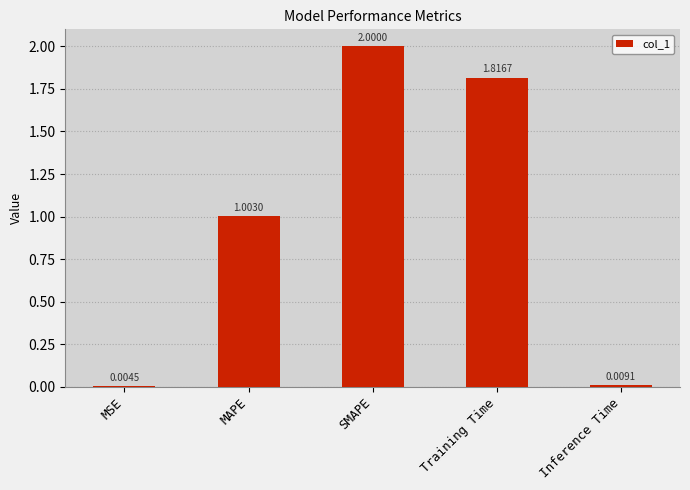

At which label is the value closest to 1?

MAPE